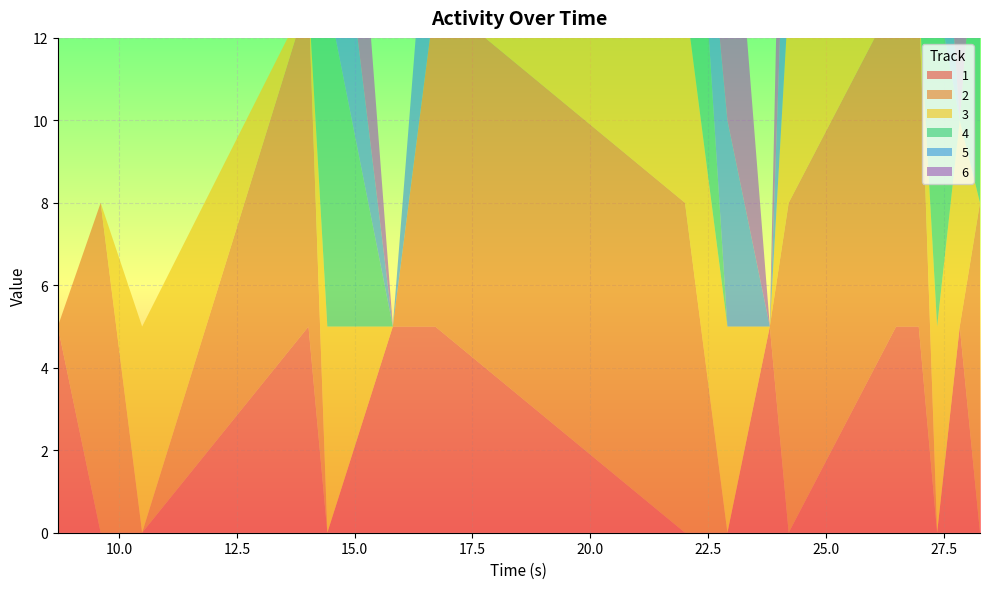

Reading right to left, what are all the values shown in this chart?

1: 28.27=0	27.84=5	27.36=0	26.97=5	26.49=5	24.21=0	23.81=5	22.91=0	22.01=0	16.71=5	15.81=5	14.42=0	14.02=5	10.49=0	9.61=0	8.7=5
2: 28.27=8	27.84=0	27.36=0	26.97=8	26.49=8	24.21=8	23.81=0	22.91=0	22.01=8	16.71=8	15.81=0	14.42=0	14.02=8	10.49=0	9.61=8	8.7=0
3: 28.27=0	27.84=5	27.36=5	26.97=0	26.49=0	24.21=5	23.81=0	22.91=5	22.01=5	16.71=0	15.81=0	14.42=5	14.02=0	10.49=5	9.61=0	8.7=0
4: 28.27=8	27.84=0	27.36=8	26.97=8	26.49=0	24.21=0	23.81=0	22.91=0	22.01=8	16.71=0	15.81=0	14.42=8	14.02=0	10.49=0	9.61=0	8.7=0
5: 28.27=0	27.84=0	27.36=5	26.97=0	26.49=0	24.21=5	23.81=0	22.91=5	22.01=0	16.71=5	15.81=0	14.42=5	14.02=0	10.49=0	9.61=0	8.7=0
6: 28.27=0	27.84=8	27.36=0	26.97=0	26.49=0	24.21=8	23.81=0	22.91=8	22.01=0	16.71=0	15.81=0	14.42=8	14.02=0	10.49=0	9.61=0	8.7=0